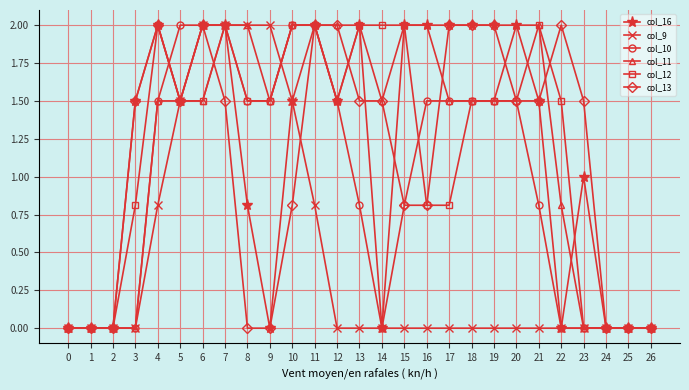

What is the spread (max minus min) of values at 12?

2.0